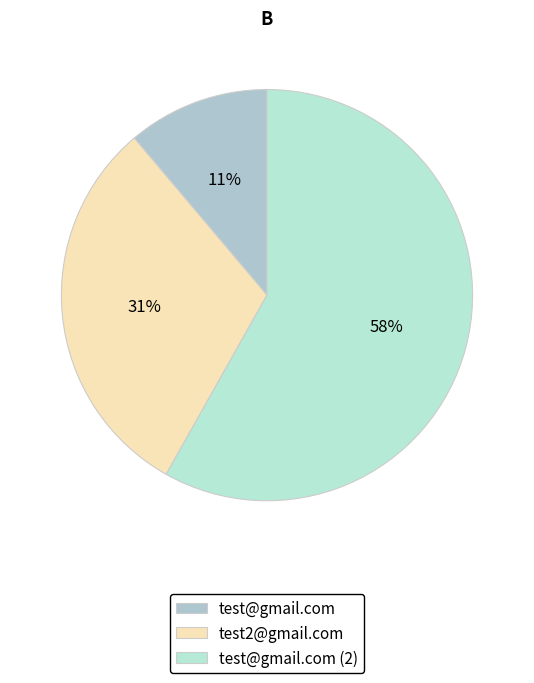

Rank the categories by value from highest to lowest.

test@gmail.com (2), test2@gmail.com, test@gmail.com